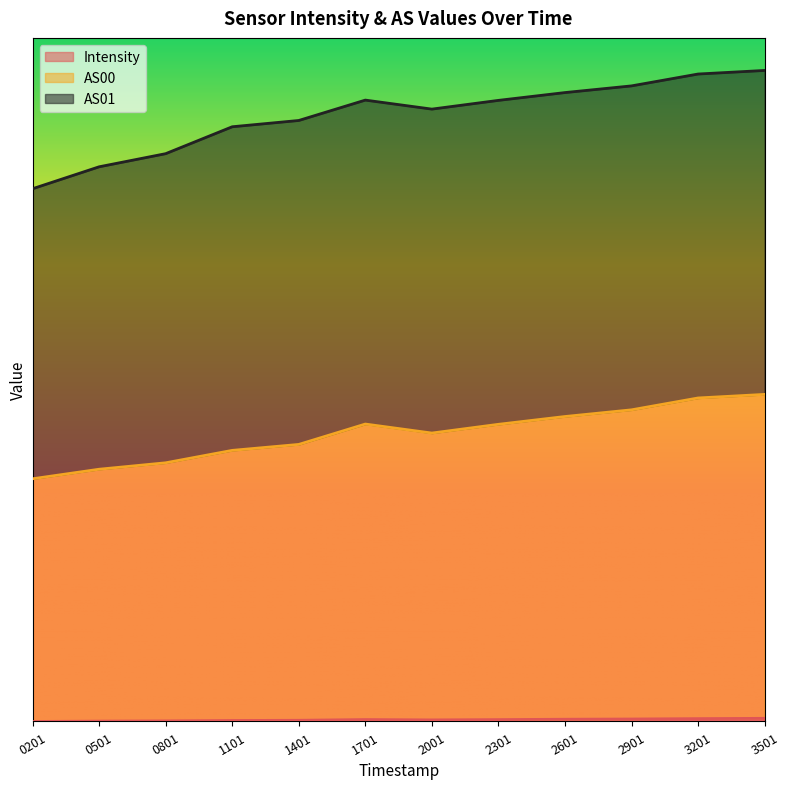

What is the minimum value for AS00?

0.7